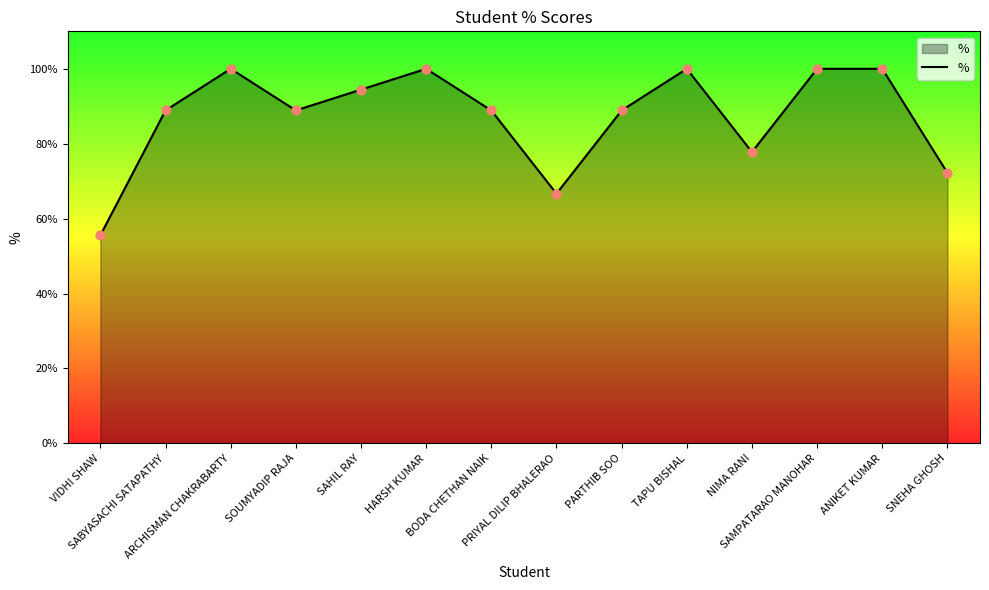

Approximately how many times larger is the value at PRIYAL DILIP BHALERAO compared to BODA CHETHAN NAIK?

0.8